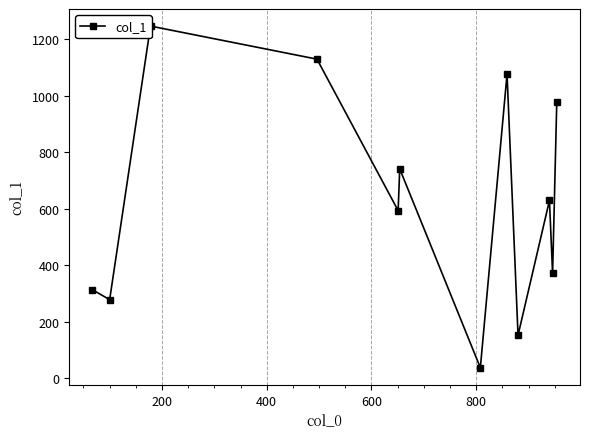

How many series are shown in this chart?

1